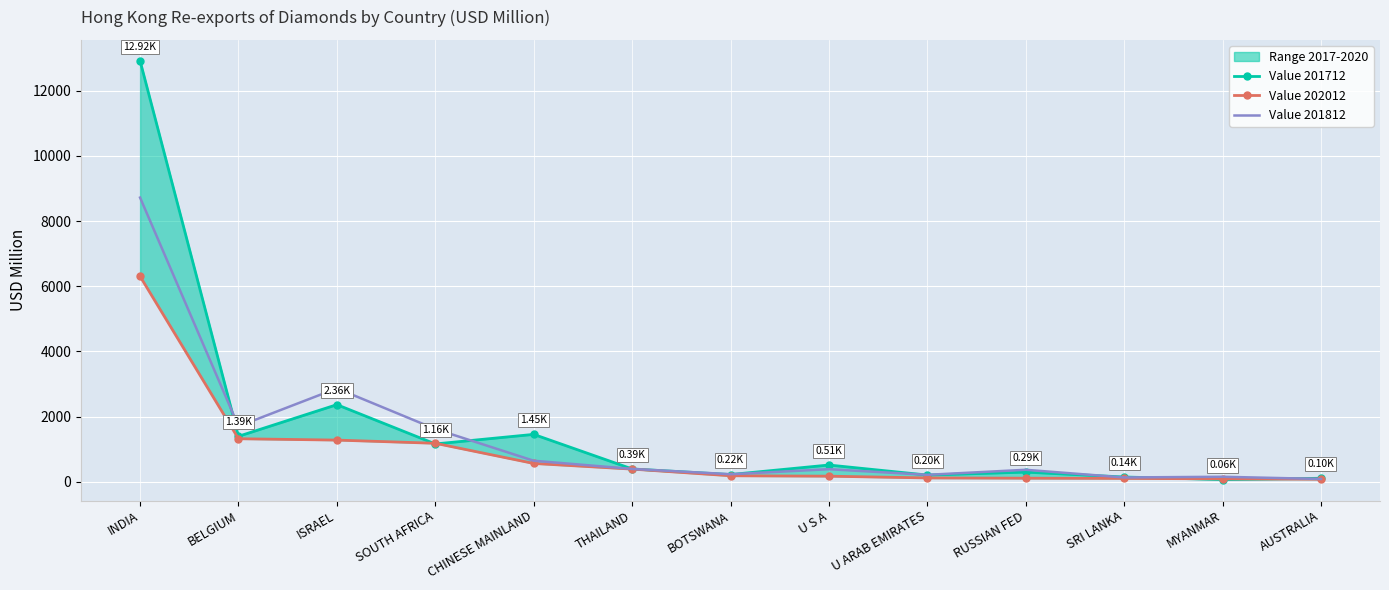

What position from the left is U ARAB EMIRATES?

9